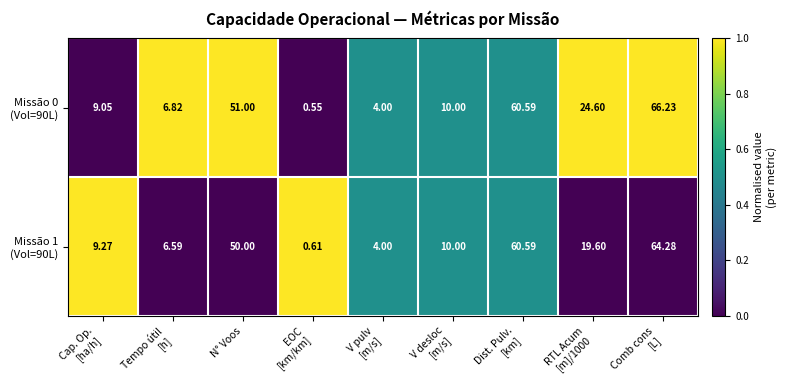

What is the total value across all series at N° Voos?

101.0